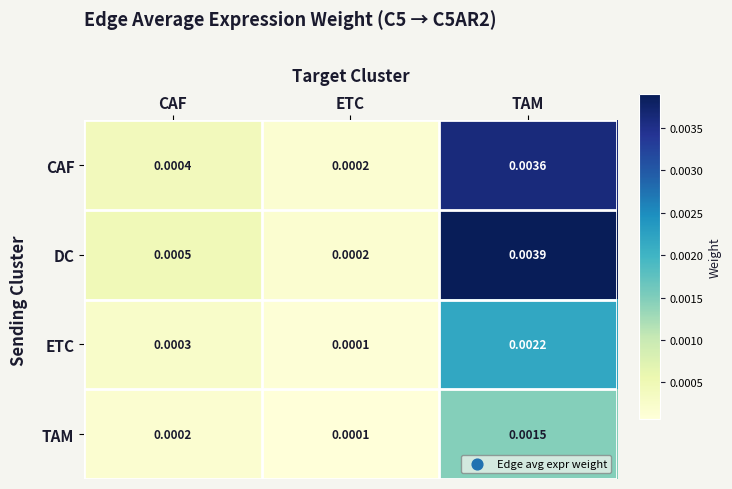

List the labels in order of DC value, smallest first.

ETC, CAF, TAM